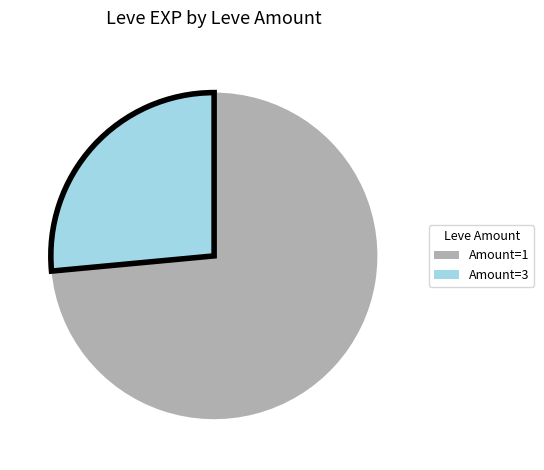

How many slices are in this pie chart?

2